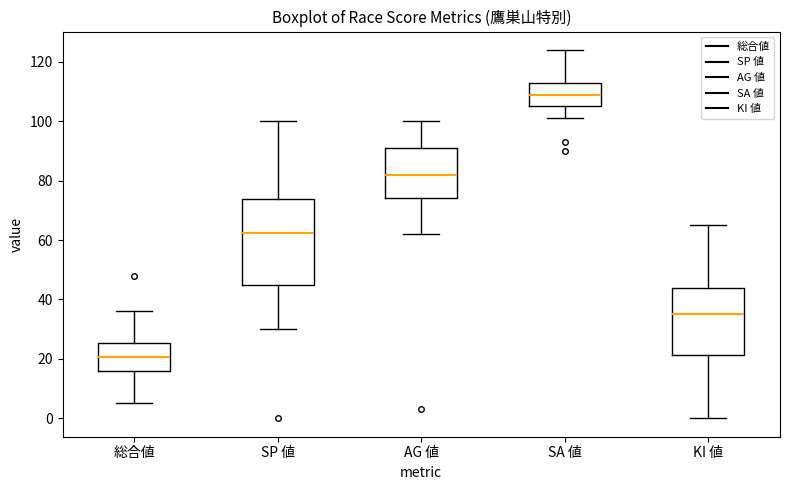

Comparing the boxes themselves (not the whiskers), which one is the tallest?

SP 値